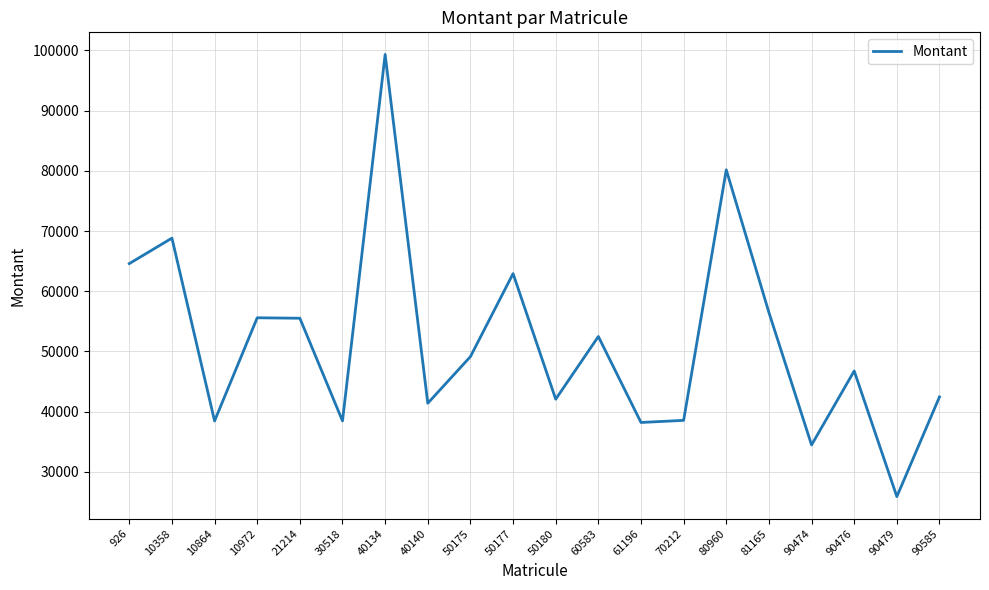

Which category has the lowest value across all series?

90479